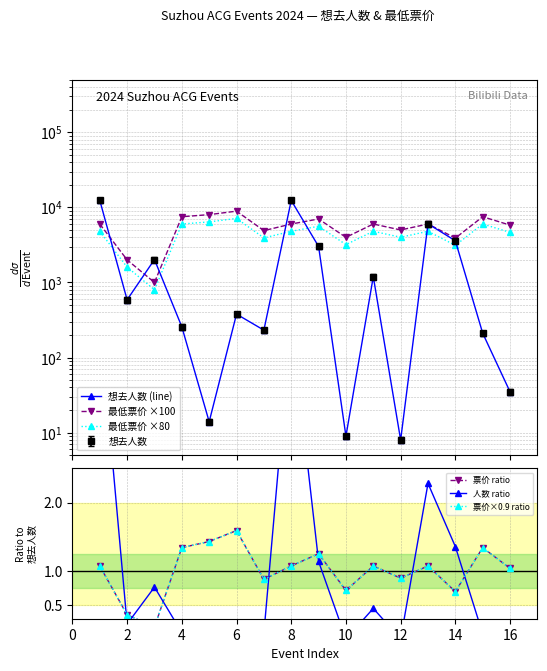

Which series ends up on top after the final intersection of 想去人数 (line) and 最低票价 ×80?

最低票价 ×80